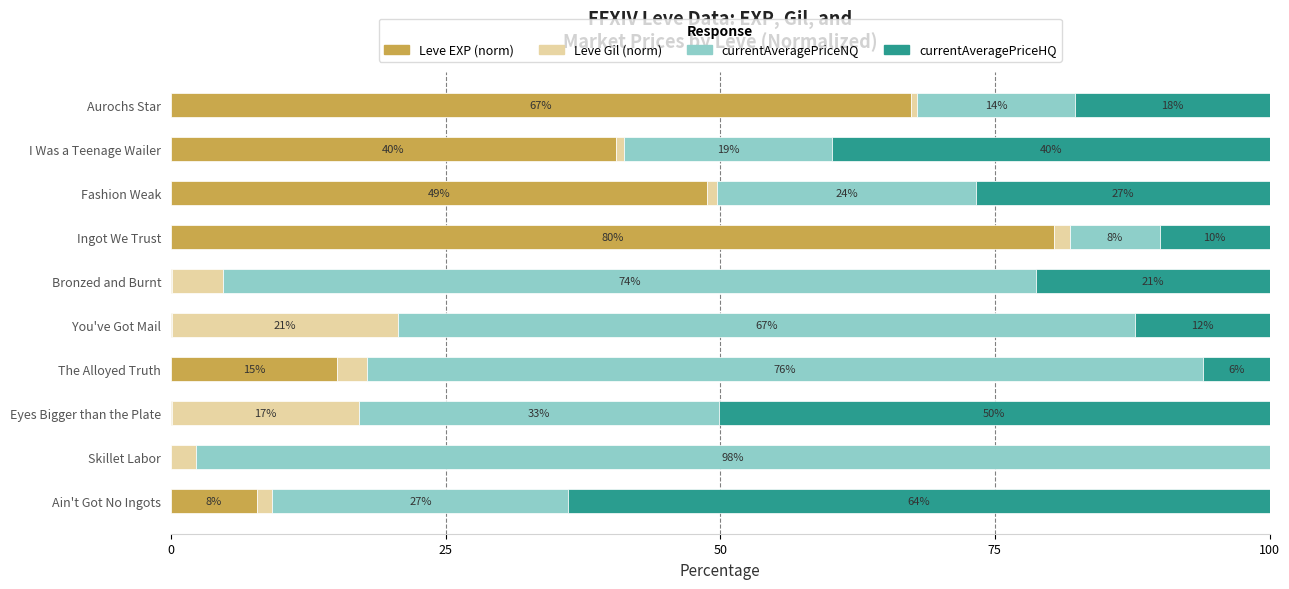

What value does the Leve EXP (norm) series have at Fashion Weak?

48.8